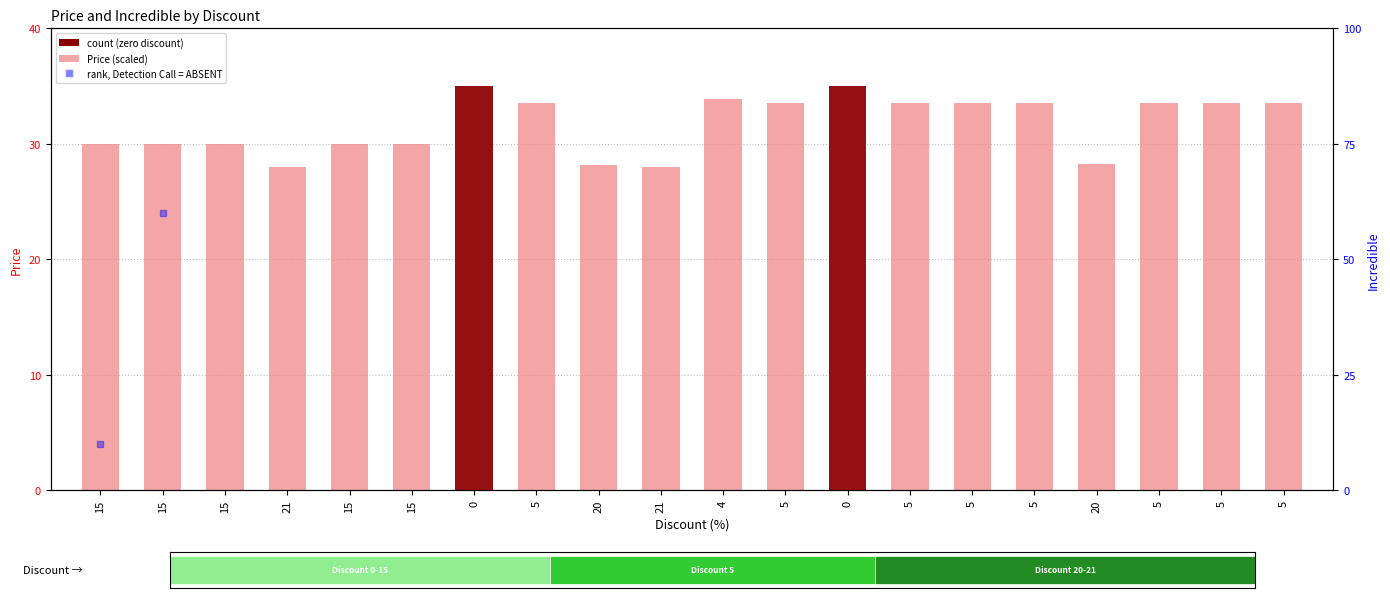

At which category is the sum across all series the highest?

5